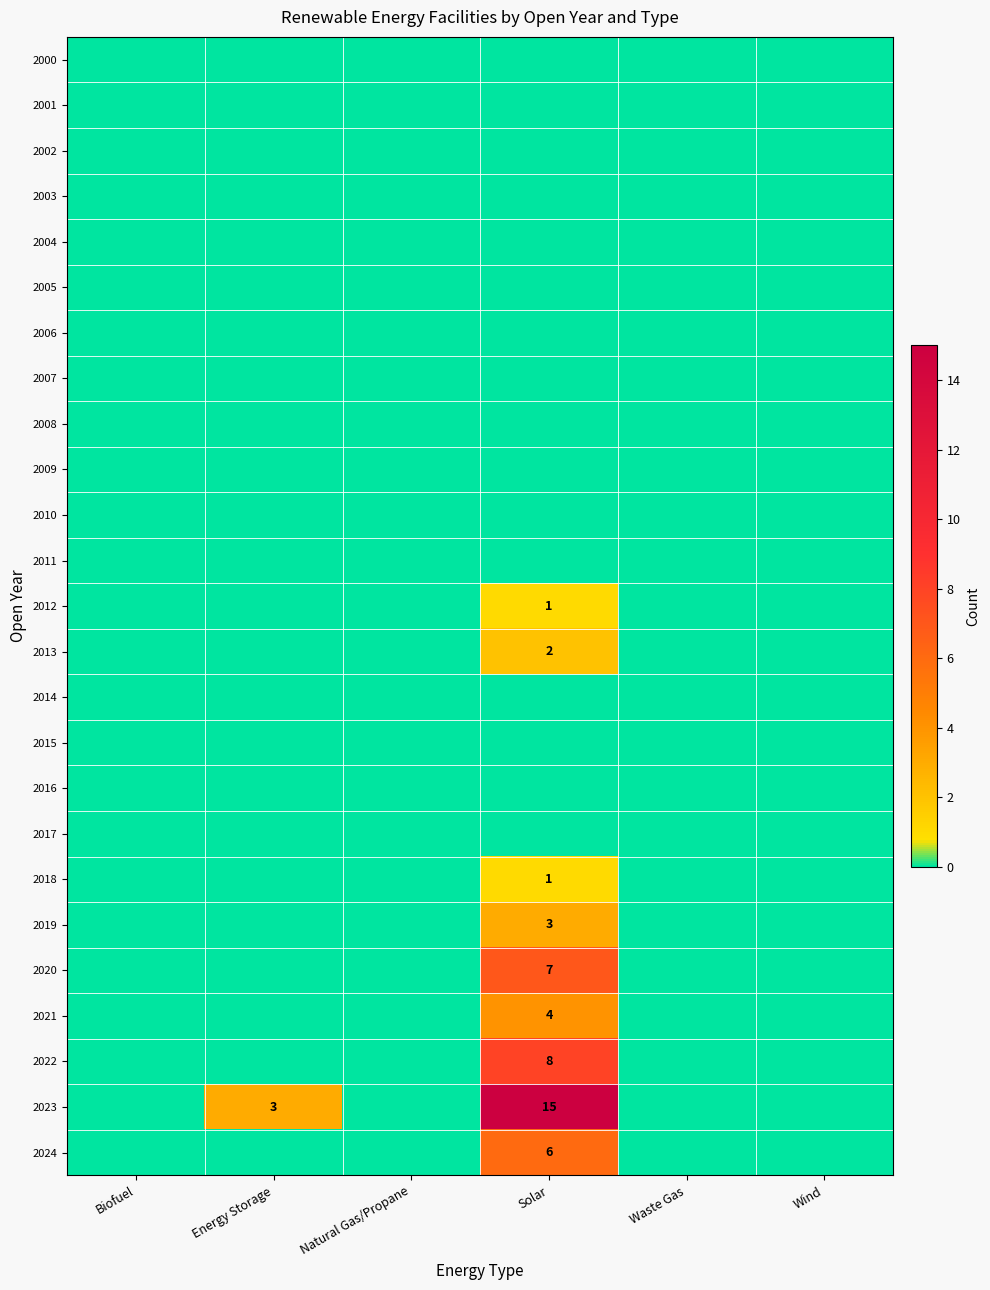

The value of 2021 at Solar is 5. True or false?

False